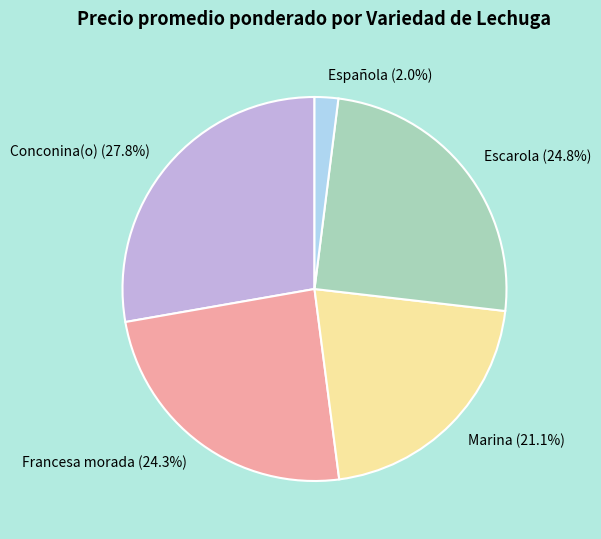

The Conconina(o) slice represents 3% of the pie. True or false?

False